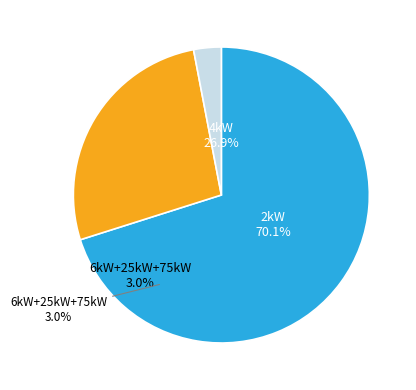

Between 4kW_S and 75kW_SW, which is larger?

4kW_S